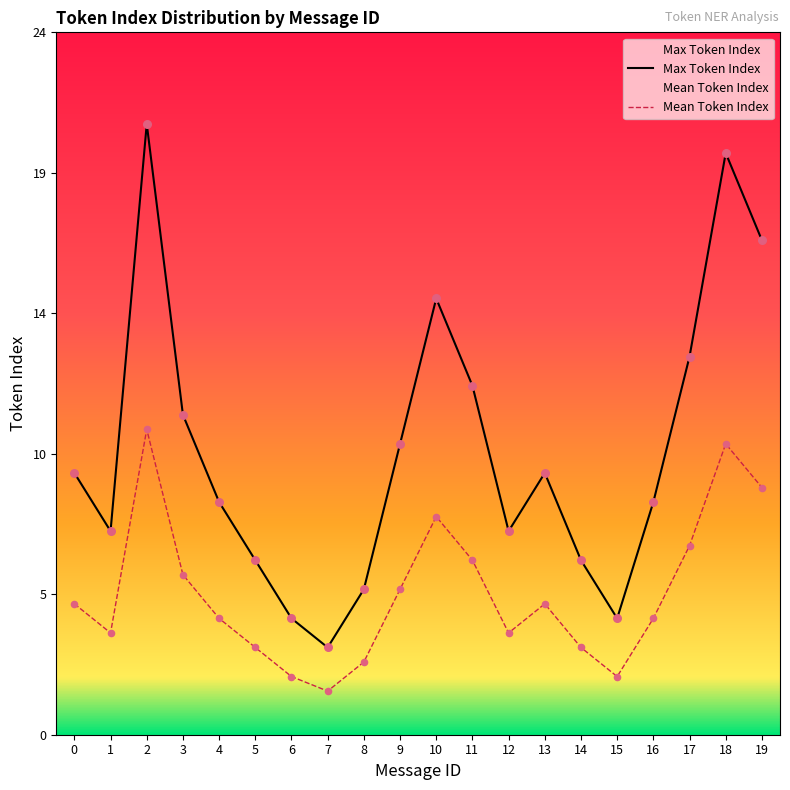

At which category is the sum across all series the highest?

2